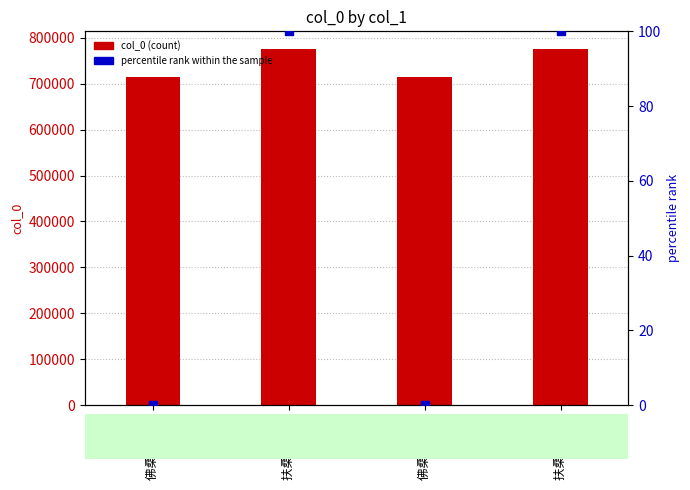

Is the value of col_0 (count) at 佛桑花 其一 greater than the value of percentile rank within the sample at 扶桑花 其一?

Yes